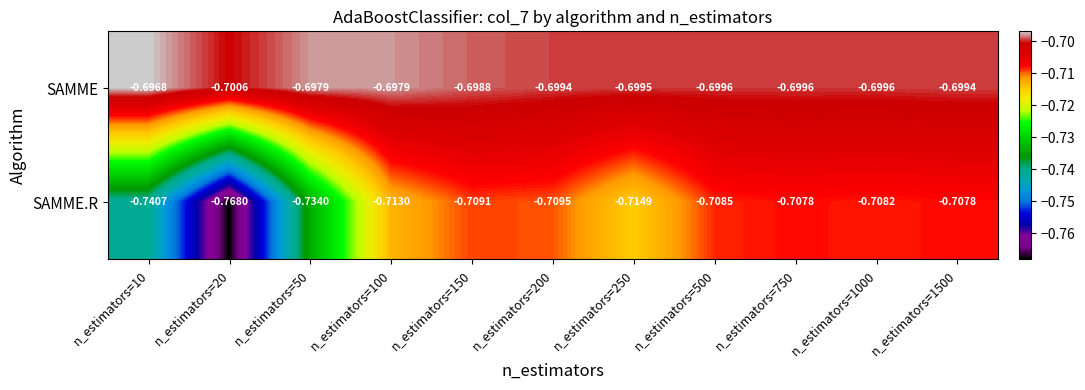

Which series has the largest range (max minus min)?

SAMME.R